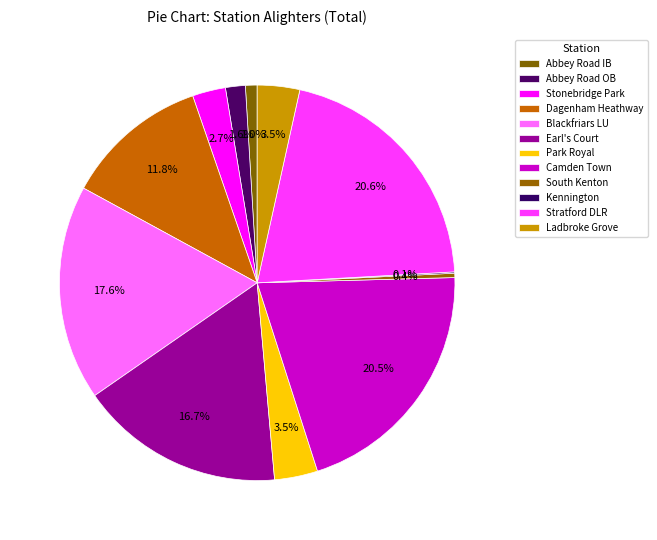

What is the change in value from Abbey Road IB to Dagenham Heathway?

+8567.0